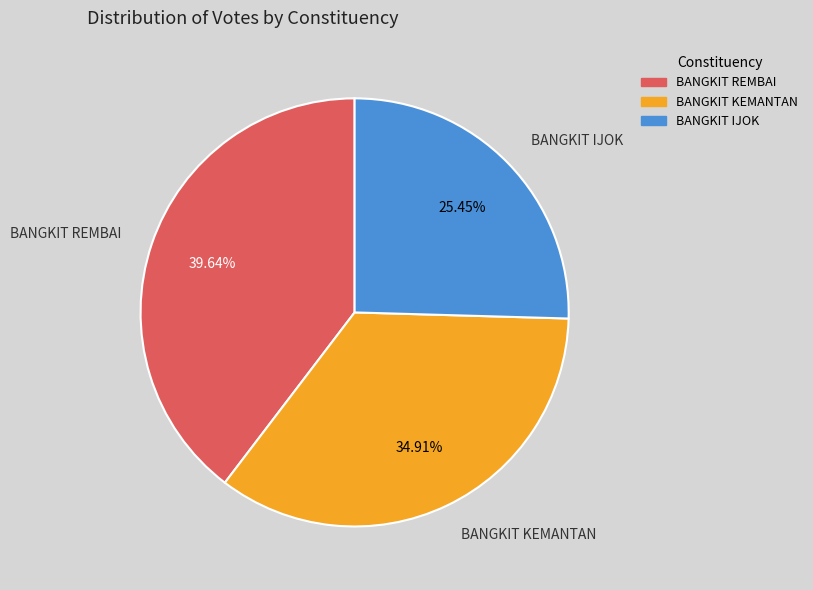

To the nearest percent, what percentage of the pie is BANGKIT REMBAI?

40%